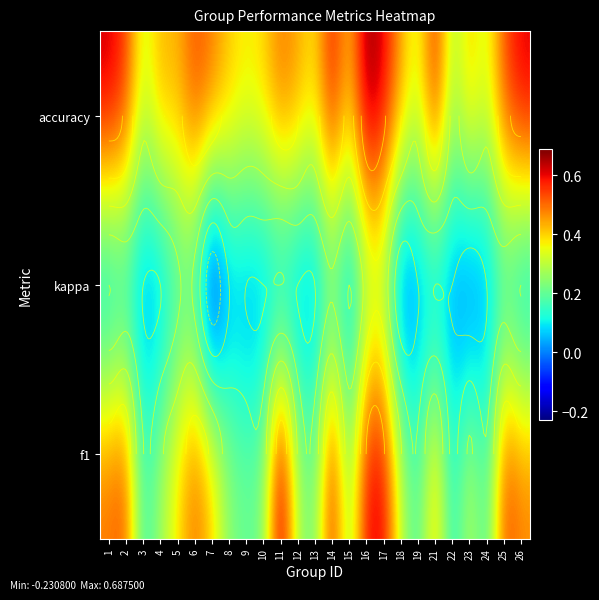

Which series has the largest range (max minus min)?

f1